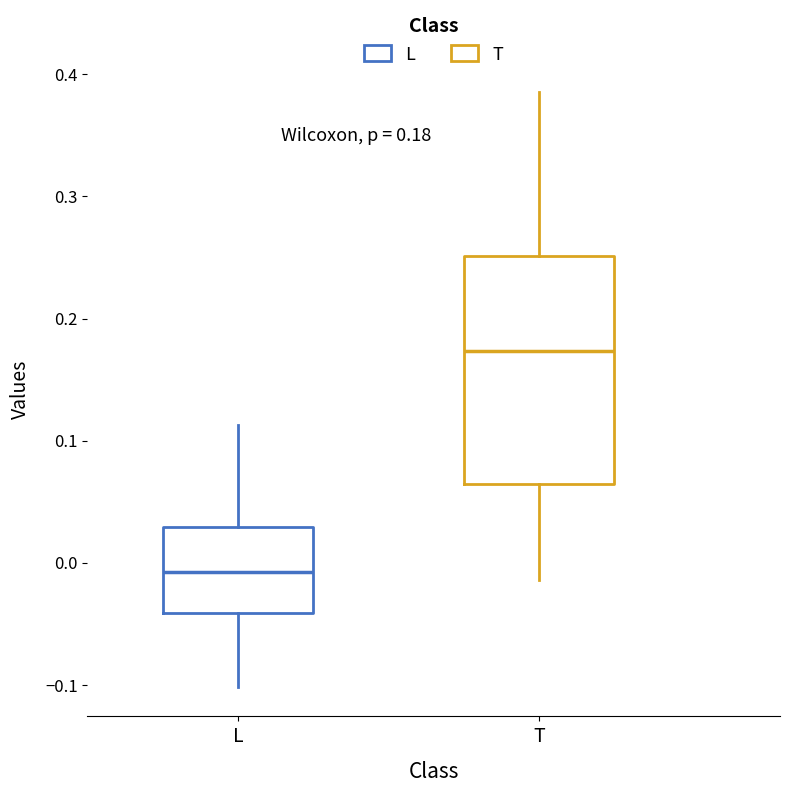

Which box is the tallest, from its lower edge to its upper edge?

T